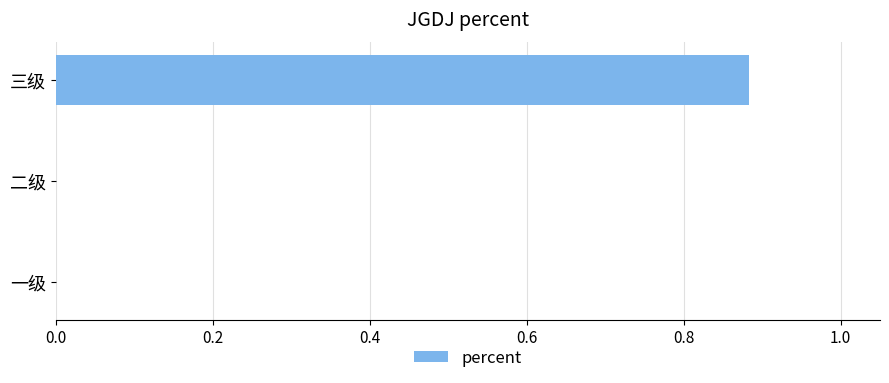

What is the change in value from 一级 to 三级?

+0.9